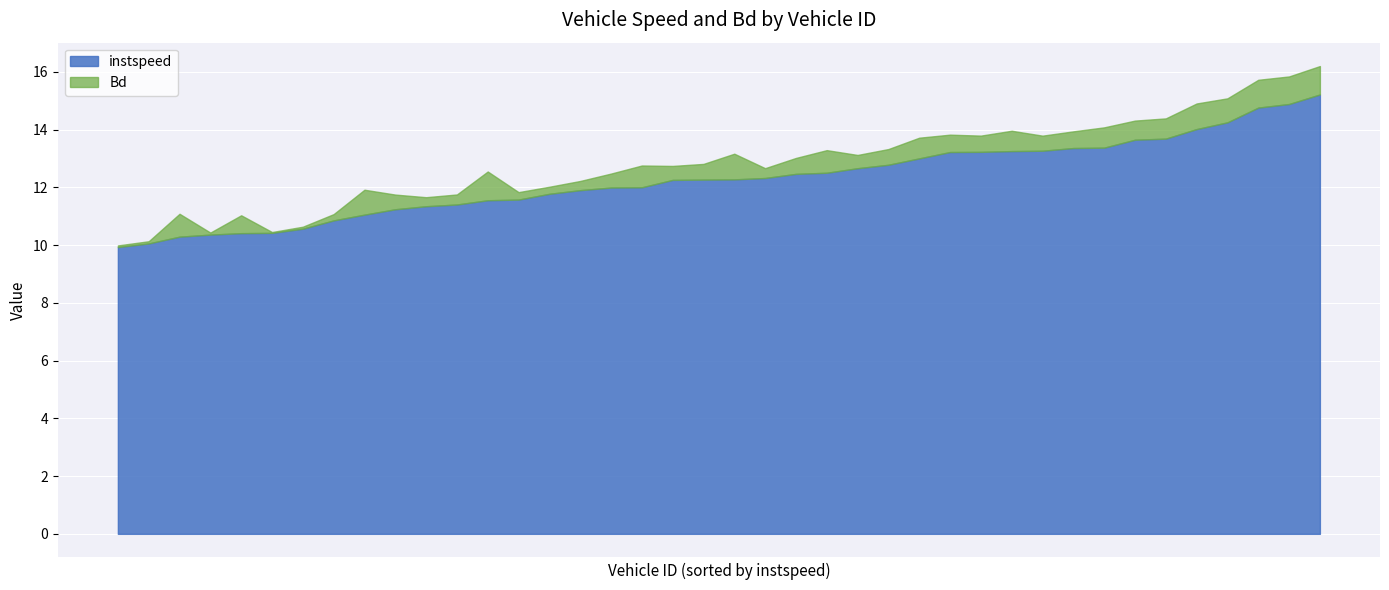

Which series has the largest total across all categories?

instspeed